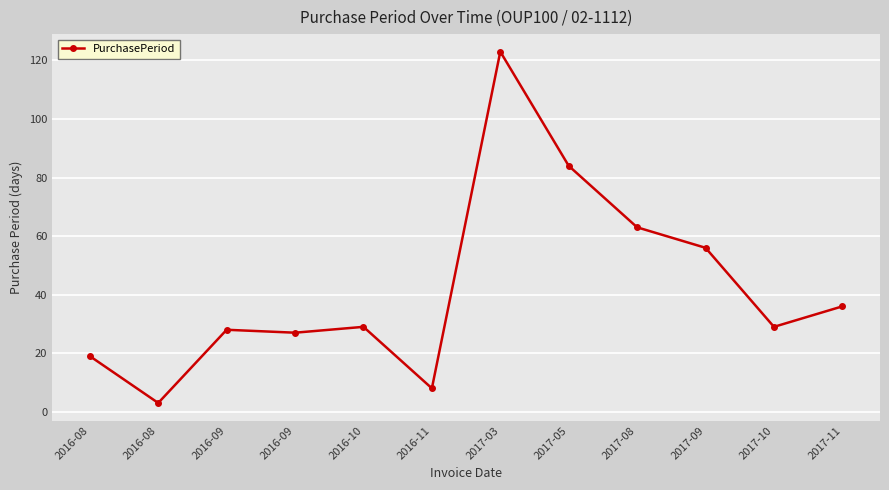

Where is the first local minimum?

2016-08